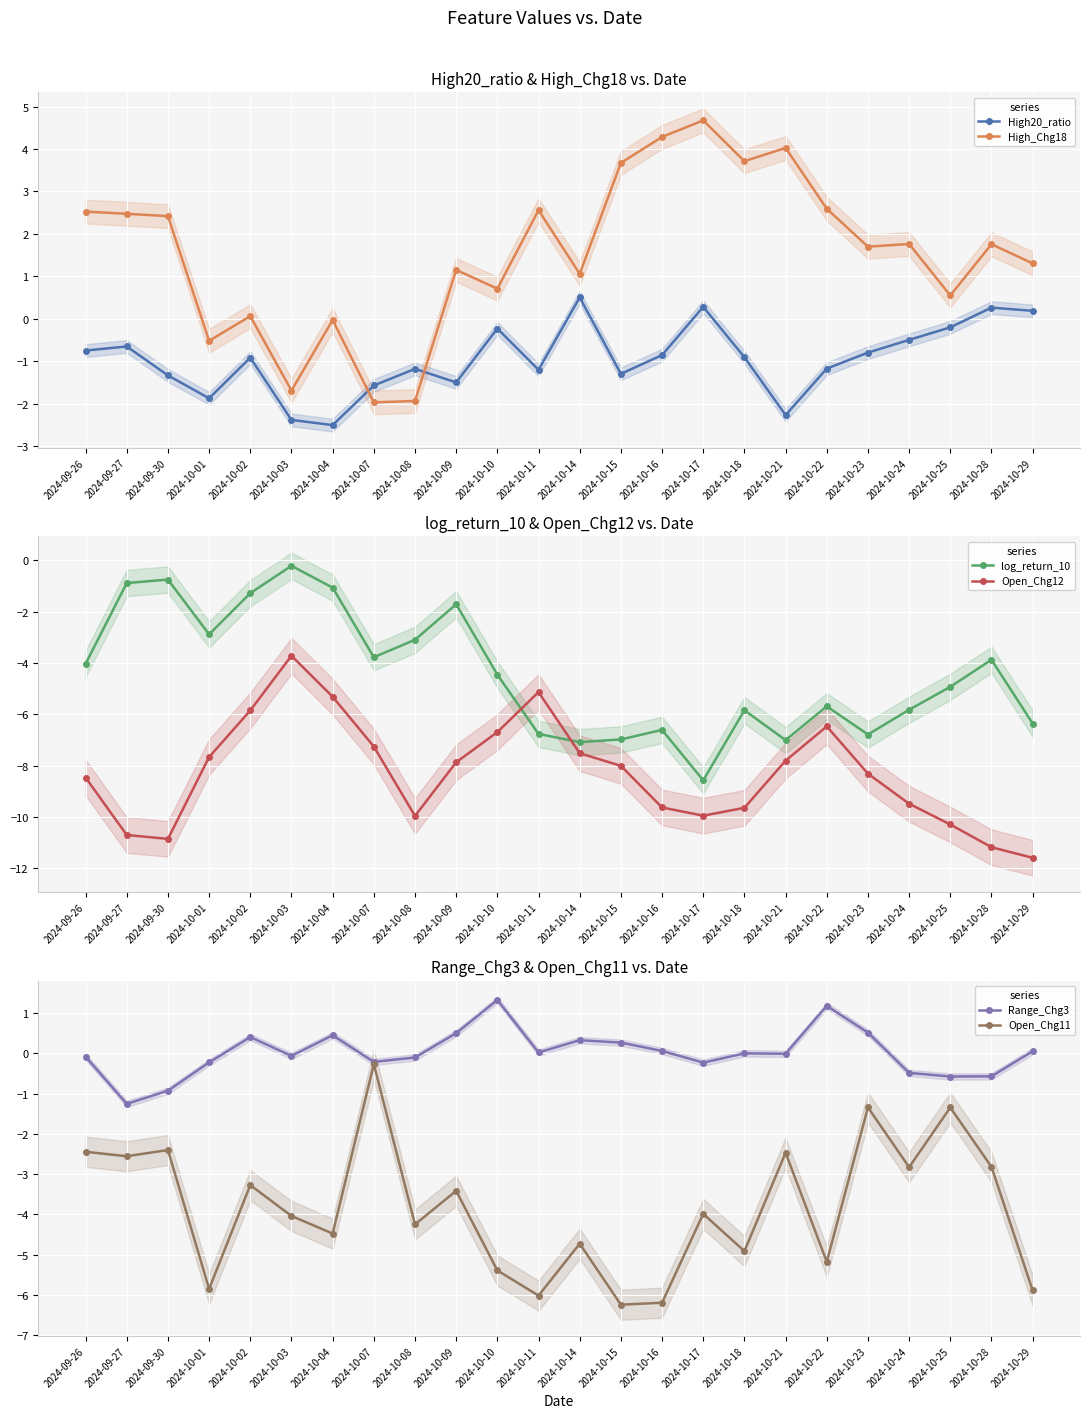

What is the minimum value for log_return_10?

-8.6